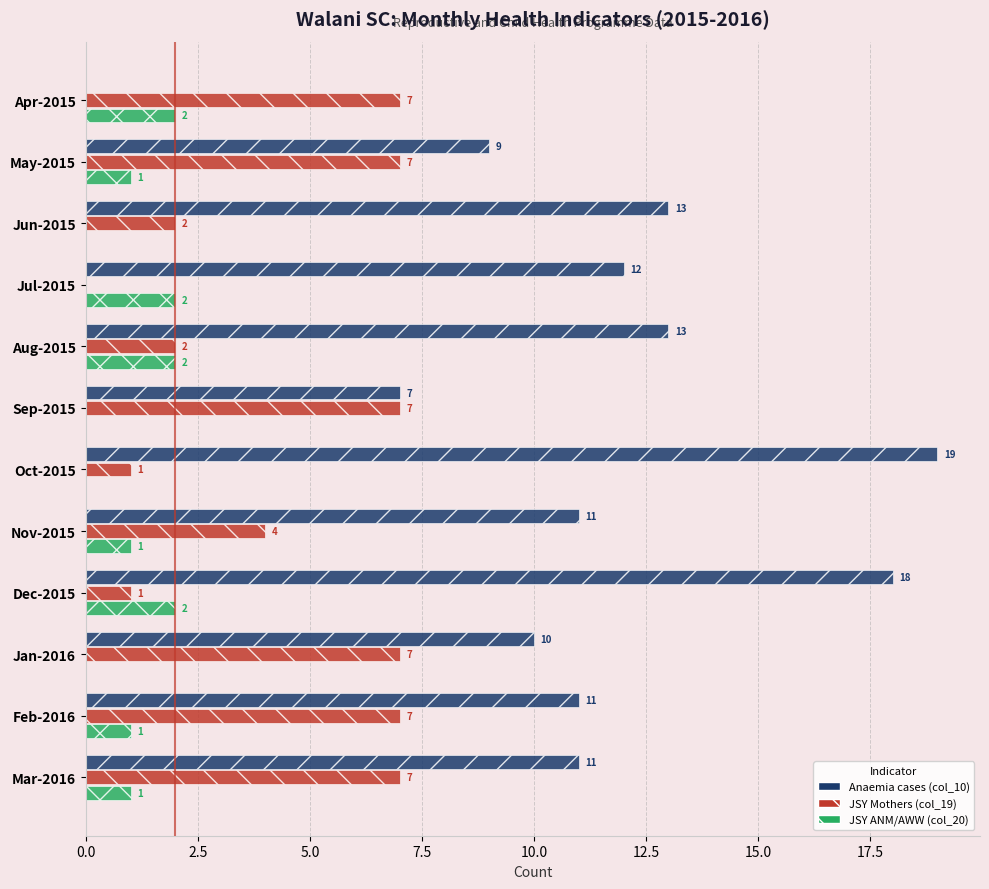

Which series has the largest total across all categories?

Anaemia cases (col_10)